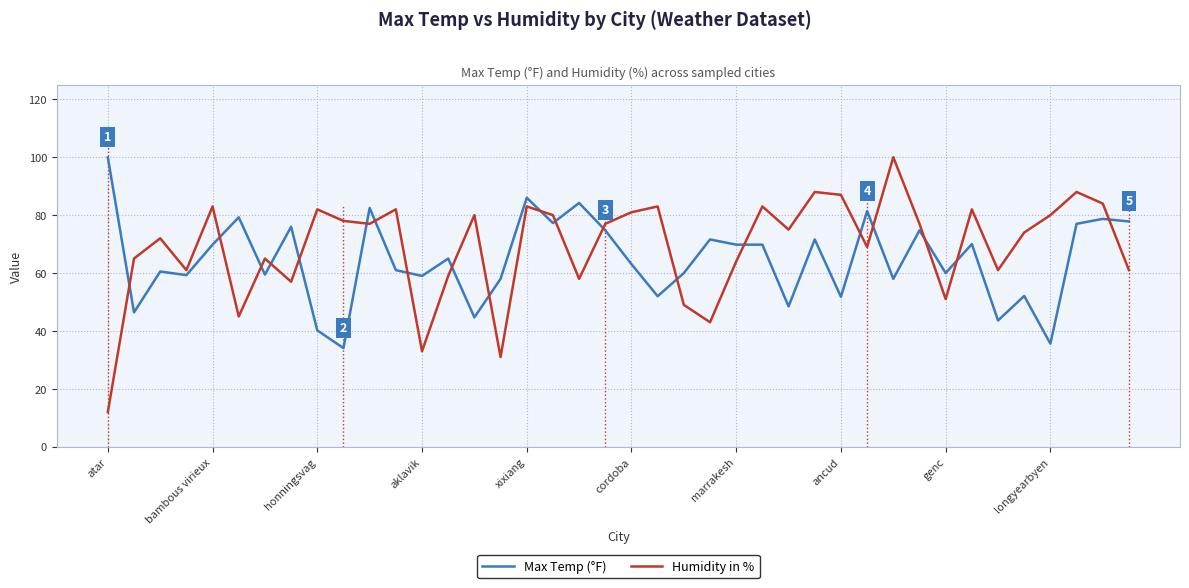

Which series has the largest range (max minus min)?

Humidity in %